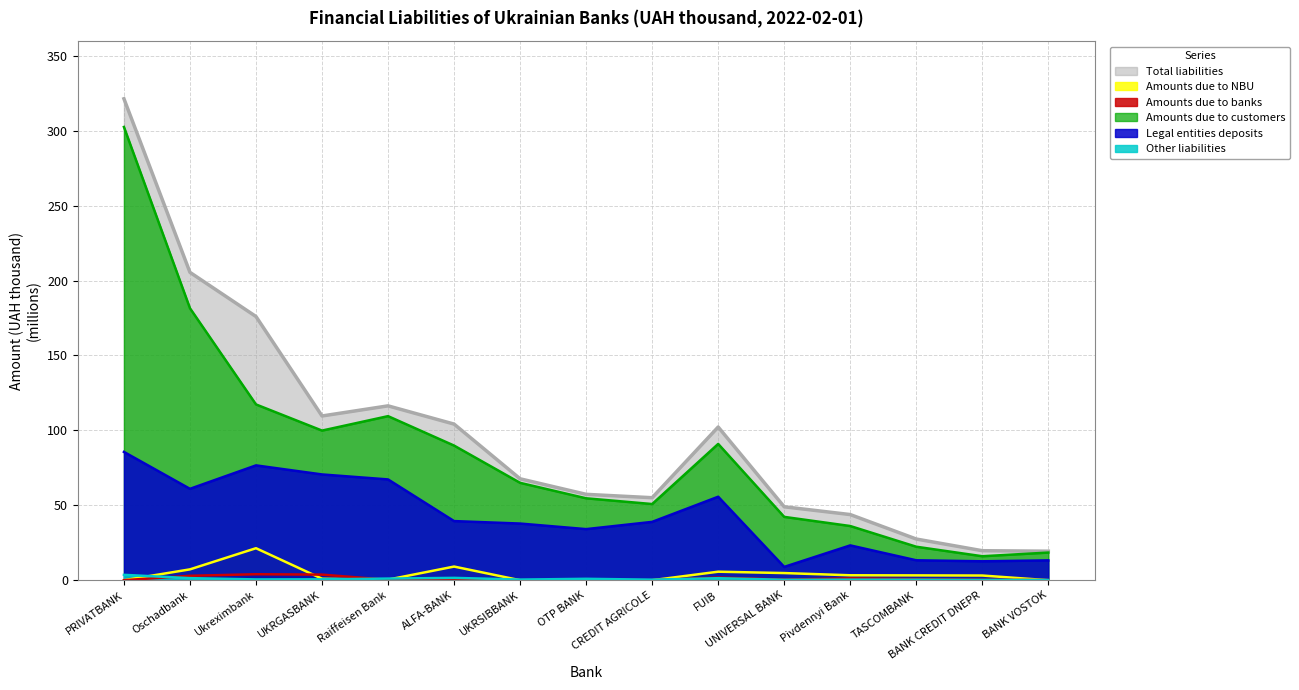

What is the difference between the Amounts due to NBU values at BANK VOSTOK and UNIVERSAL BANK?

4.8